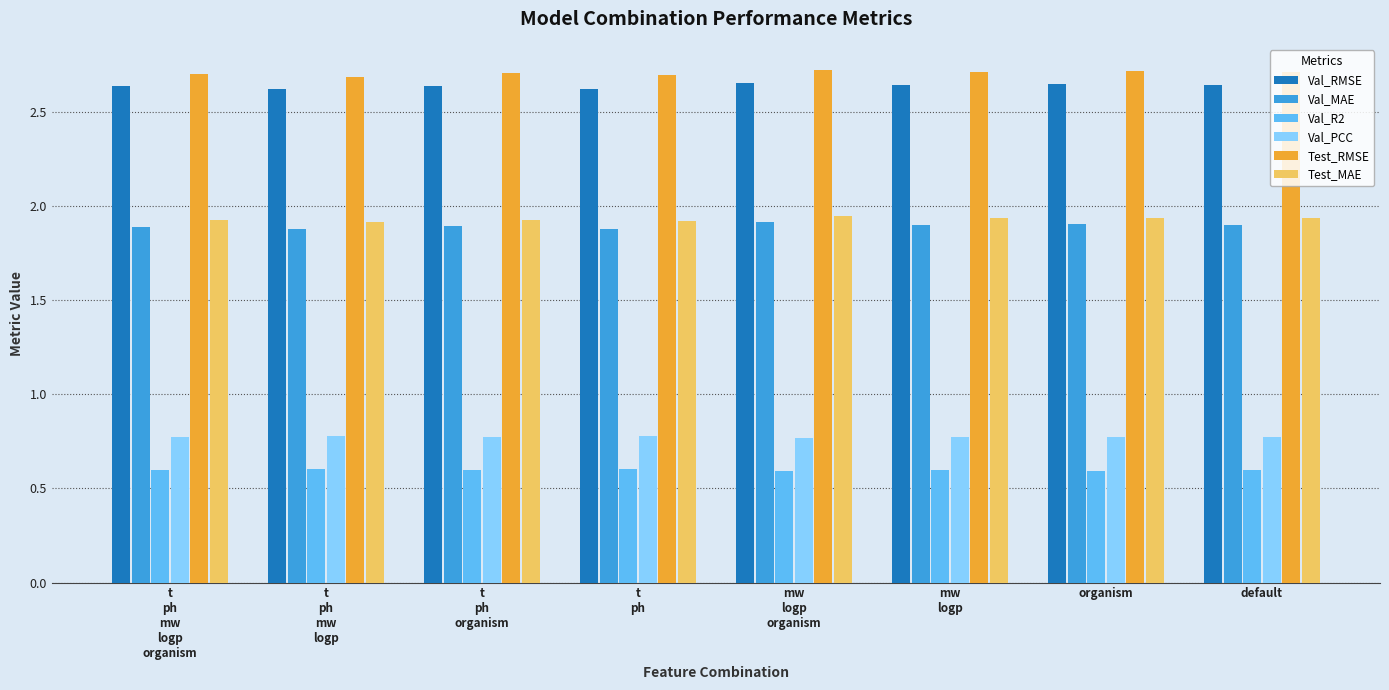

The value of Test_MAE at mw
logp
organism is 3.0. True or false?

False